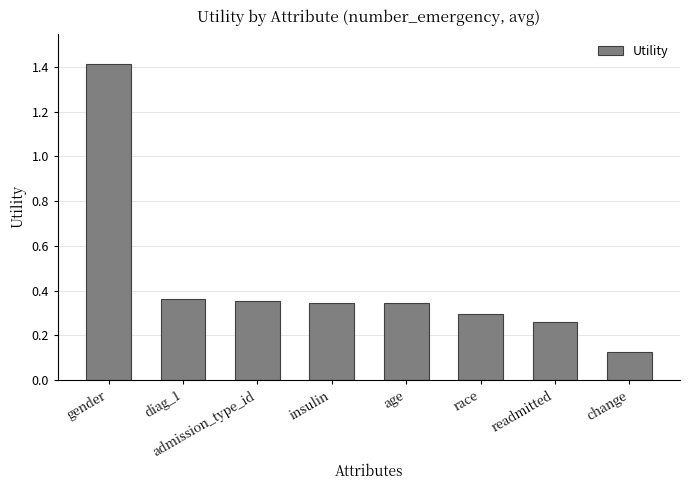

What is the sum of the values at change and gender?

1.5